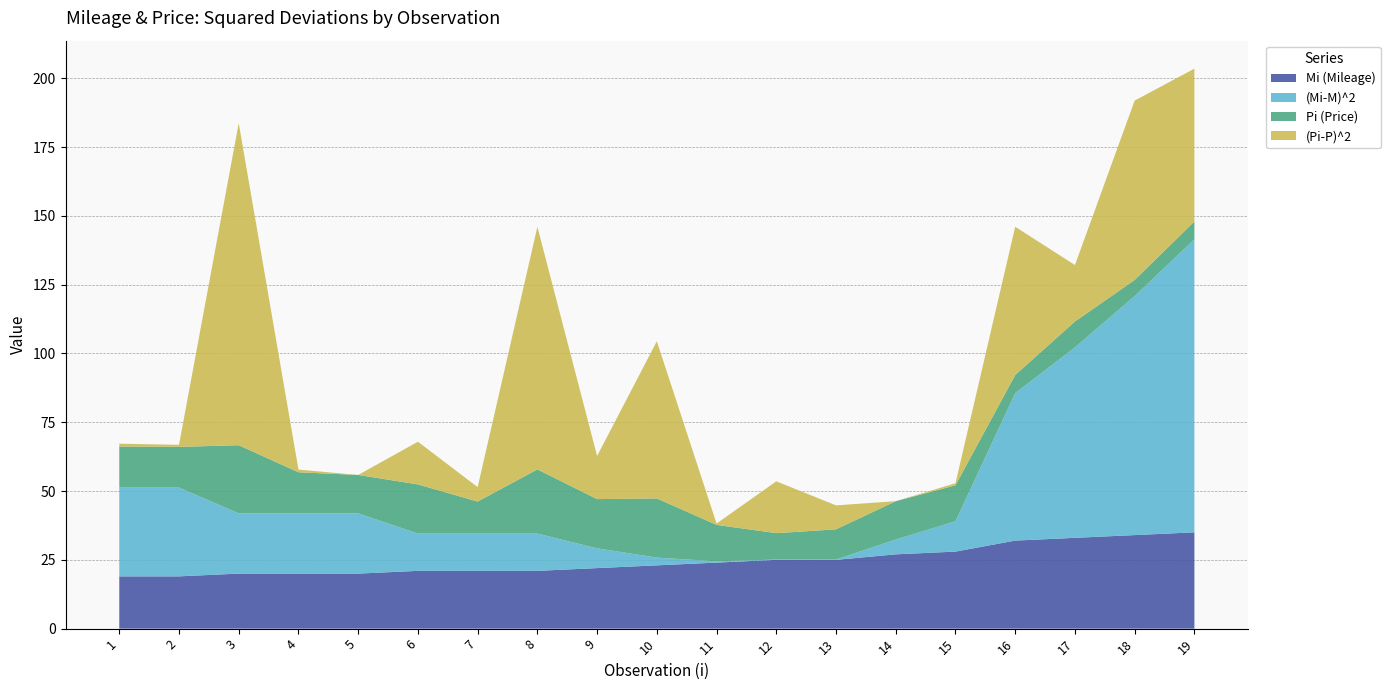

Reading right to left, extract all data points from this chart.

Mi (Mileage): 19=35.0	18=34.0	17=33.0	16=32.0	15=28.0	14=27.0	13=25.0	12=25.0	11=24.0	10=23.0	9=22.0	8=21.0	7=21.0	6=21.0	5=20.0	4=20.0	3=20.0	2=19.0	1=19.0
(Mi-M)^2: 19=106.5	18=86.9	17=69.2	16=53.6	15=11.0	14=5.4	13=0.1	12=0.1	11=0.5	10=2.8	9=7.2	8=13.5	7=13.5	6=13.5	5=21.9	4=21.9	3=21.9	2=32.3	1=32.3
Pi (Price): 19=6.5	18=5.9	17=9.4	16=6.6	15=13.1	14=13.9	13=11.0	12=9.6	11=13.2	10=21.5	9=17.9	8=23.3	7=11.7	6=17.9	5=13.9	4=14.9	3=24.8	2=14.8	1=14.9
(Pi-P)^2: 19=55.5	18=65.2	17=20.5	16=53.9	15=0.8	14=0.0	13=8.7	12=18.8	11=0.5	10=57.1	9=15.7	8=88.2	7=5.2	6=15.5	5=0.0	4=1.0	3=117.1	2=0.7	1=1.0